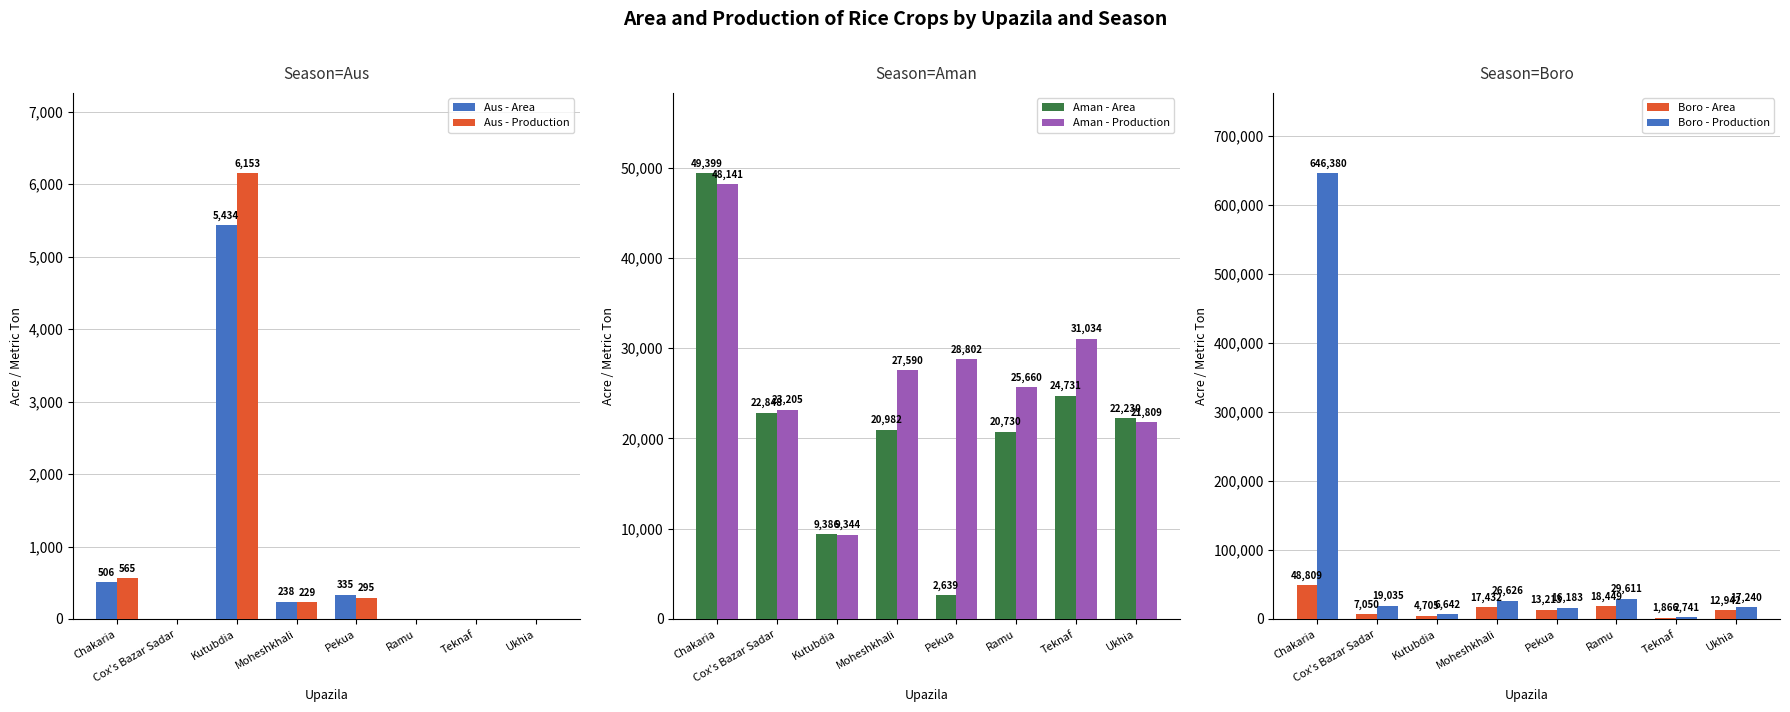

Which series has the largest range (max minus min)?

Boro - Production